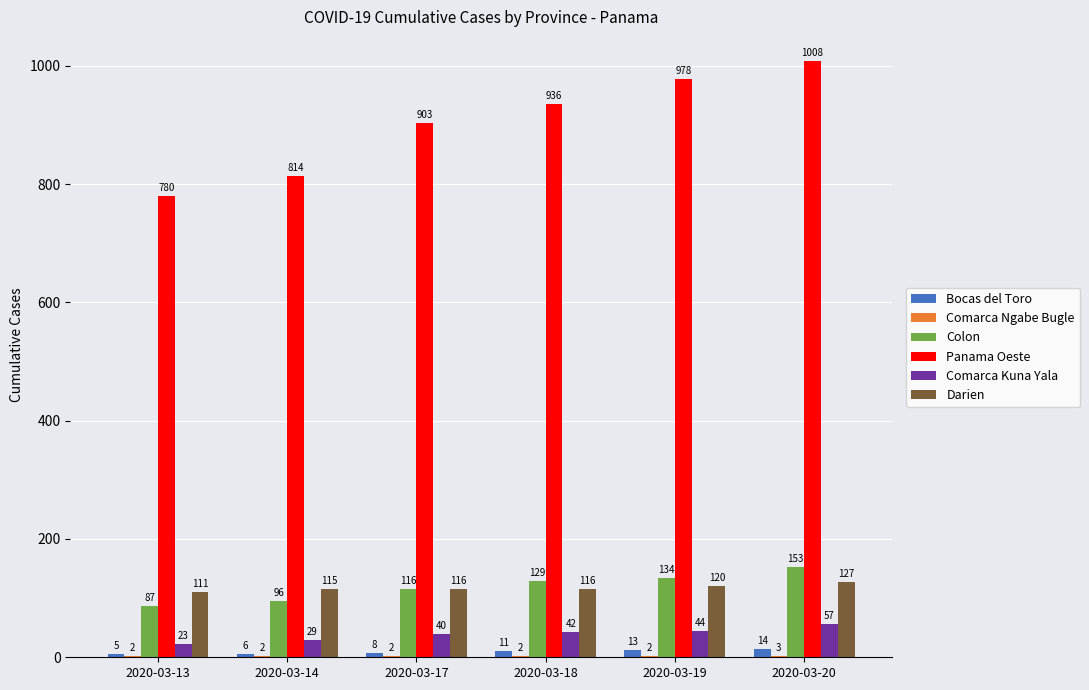

Which series changed the most between 2020-03-13 and 2020-03-20?

Panama Oeste